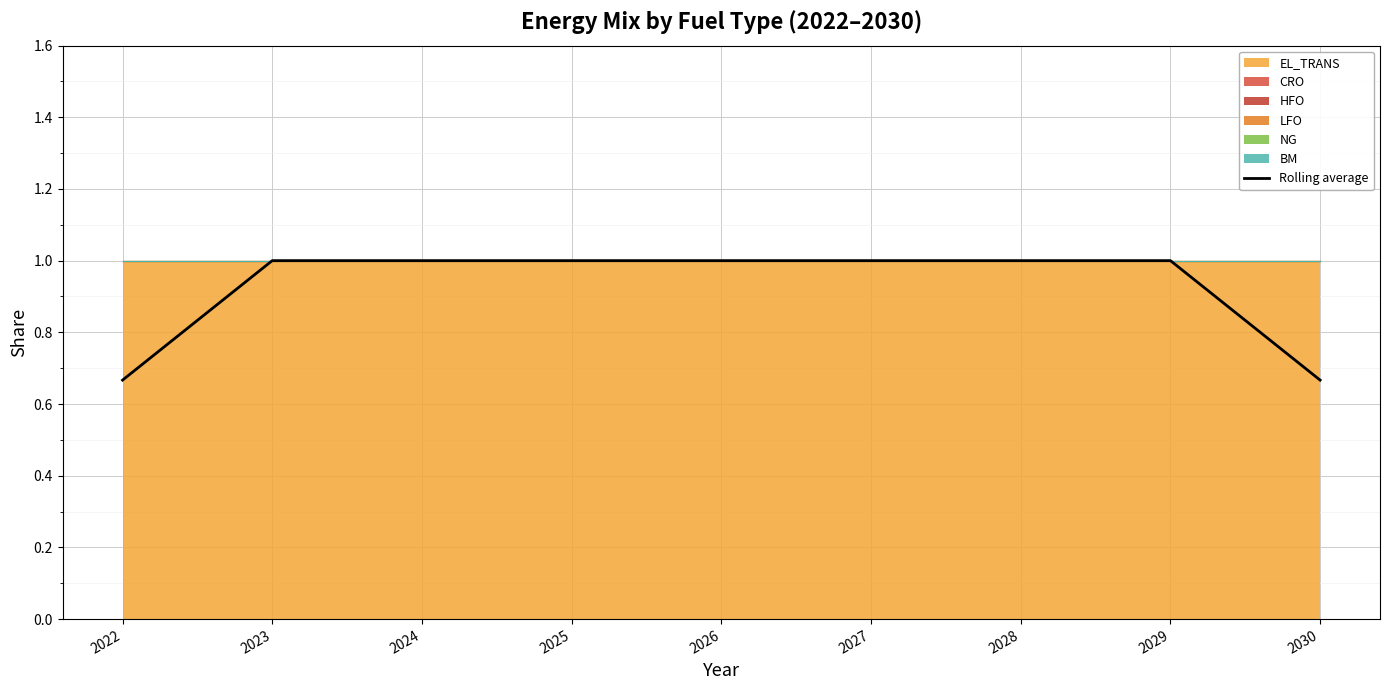

The Rolling average series shows 1.0 at 2025. True or false?

True